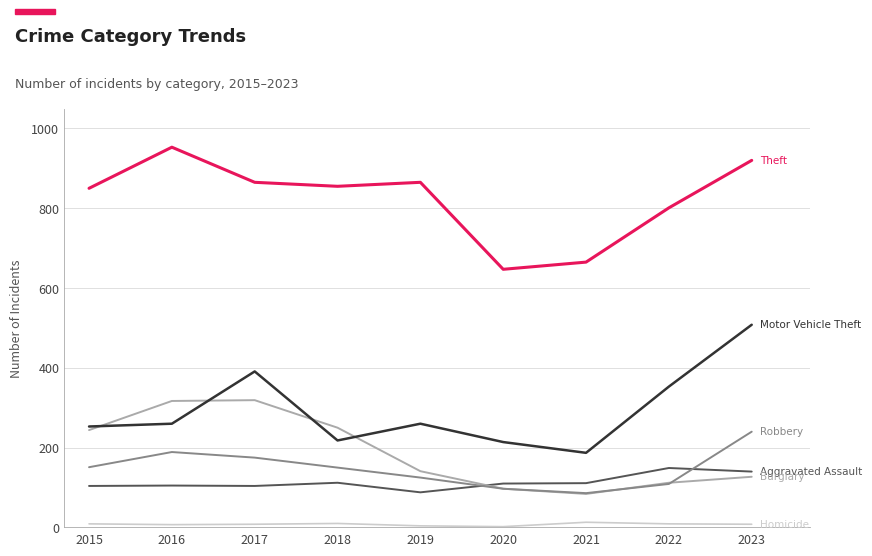

At which category does the chart reach its peak across all series?

2016